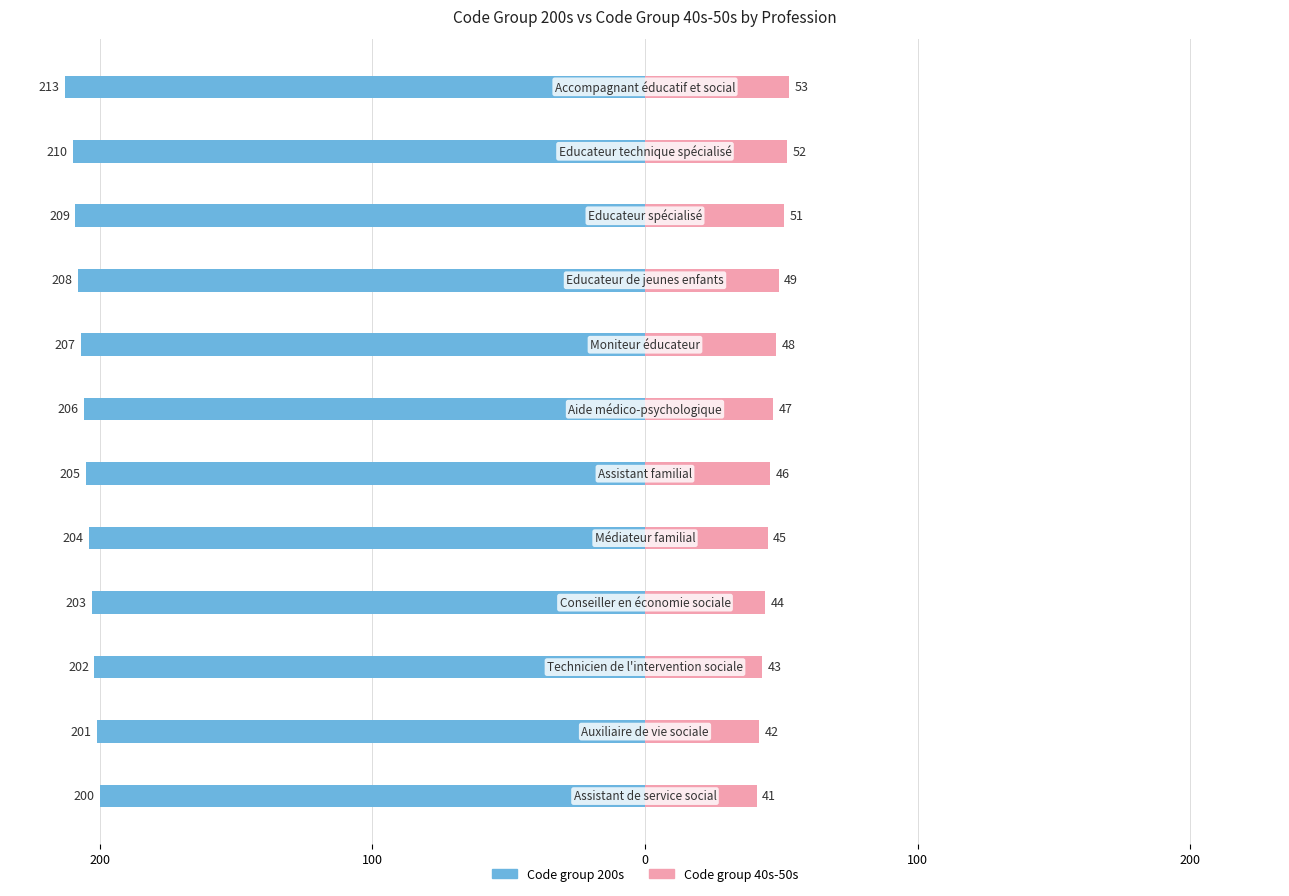

What is the value of the Code group 40s-50s bar at the 11th from the left?

52